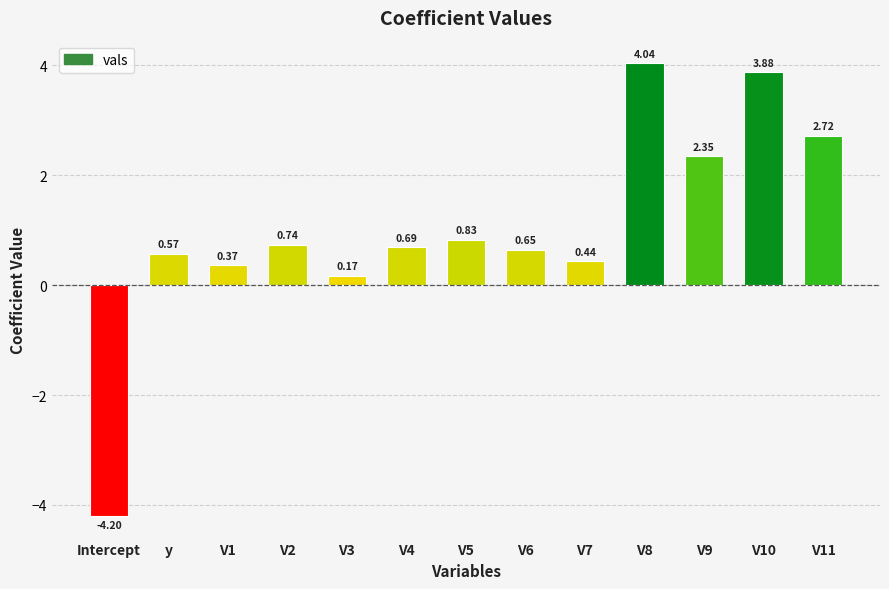

Does the chart contain any negative values?

Yes